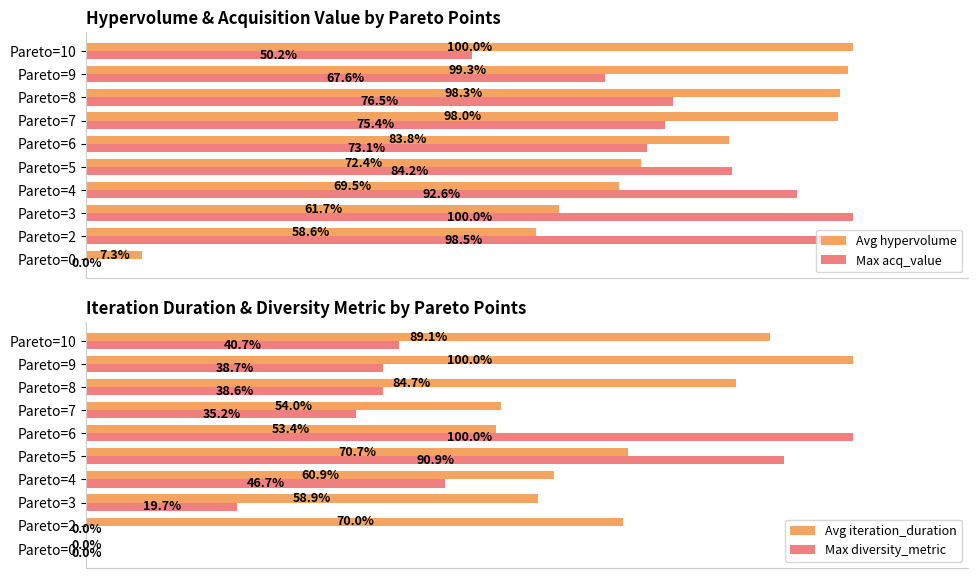

How many bars are there in total?

40